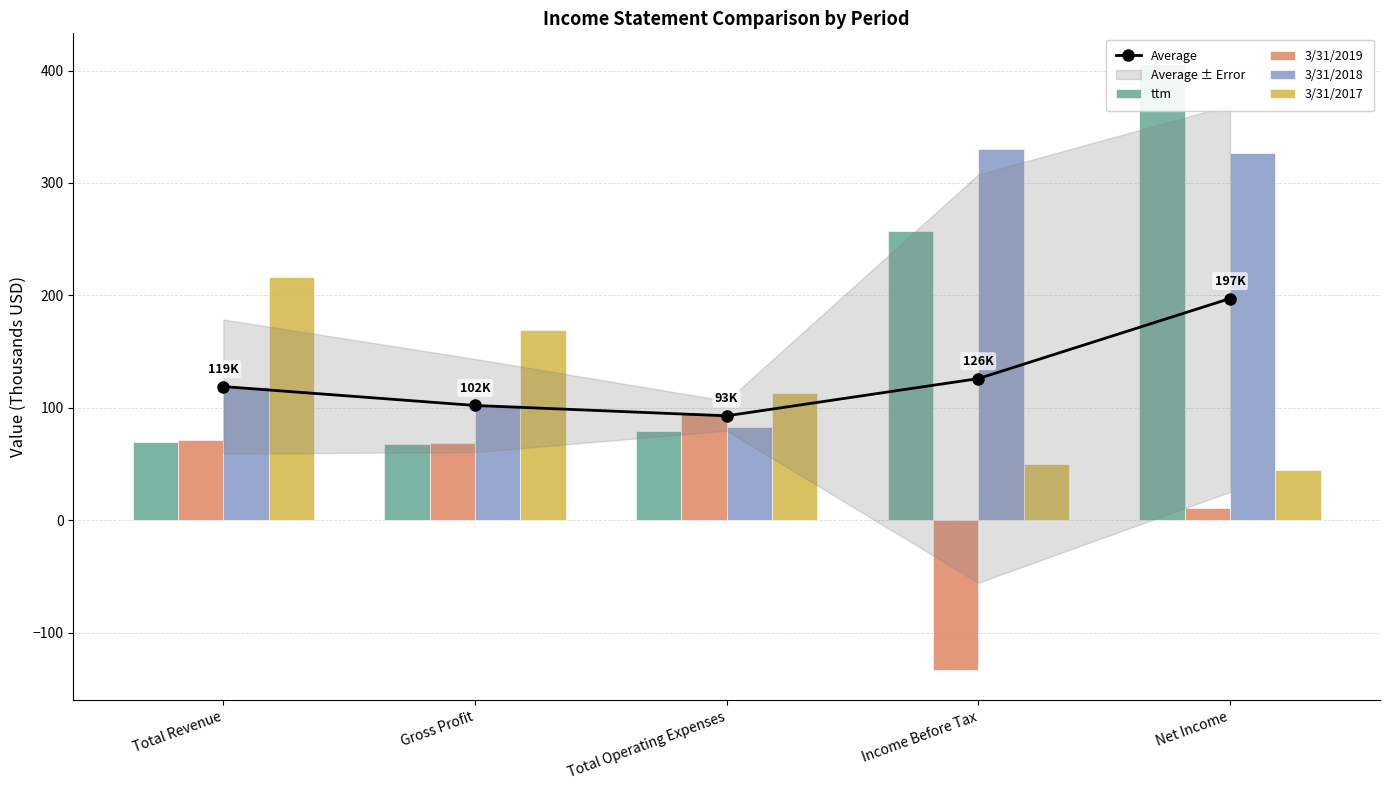

What is the sum of the 3/31/2018 values at Gross Profit and Total Operating Expenses?

185.5